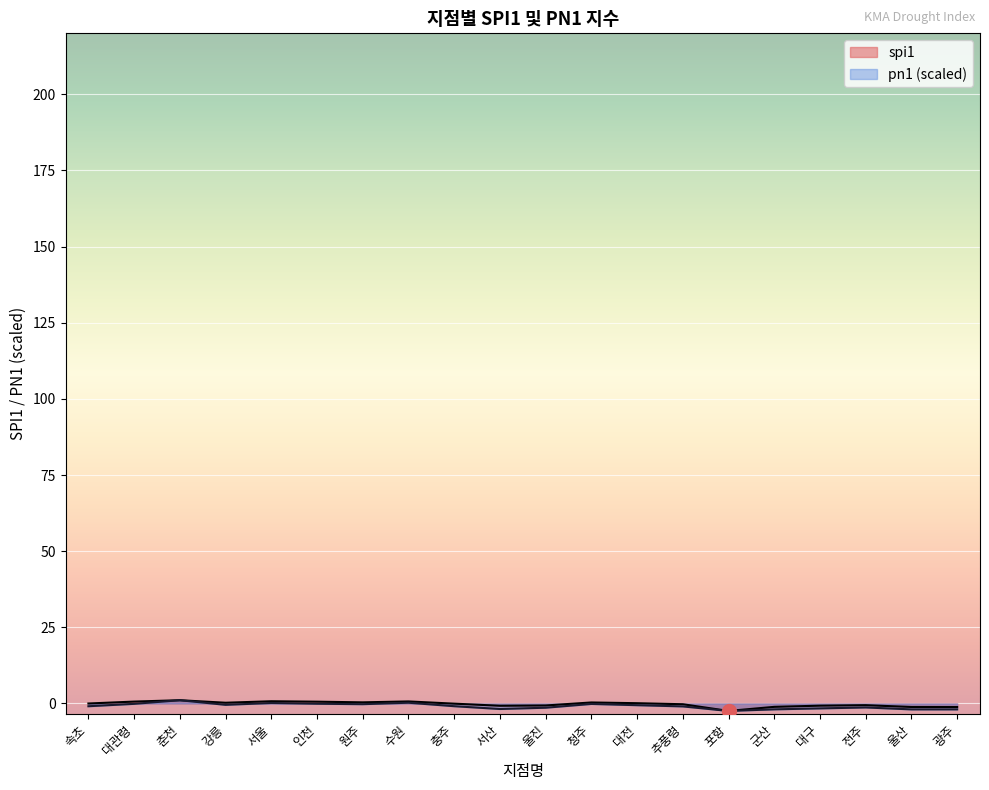

What is the average value of the spi1 series?

-0.2